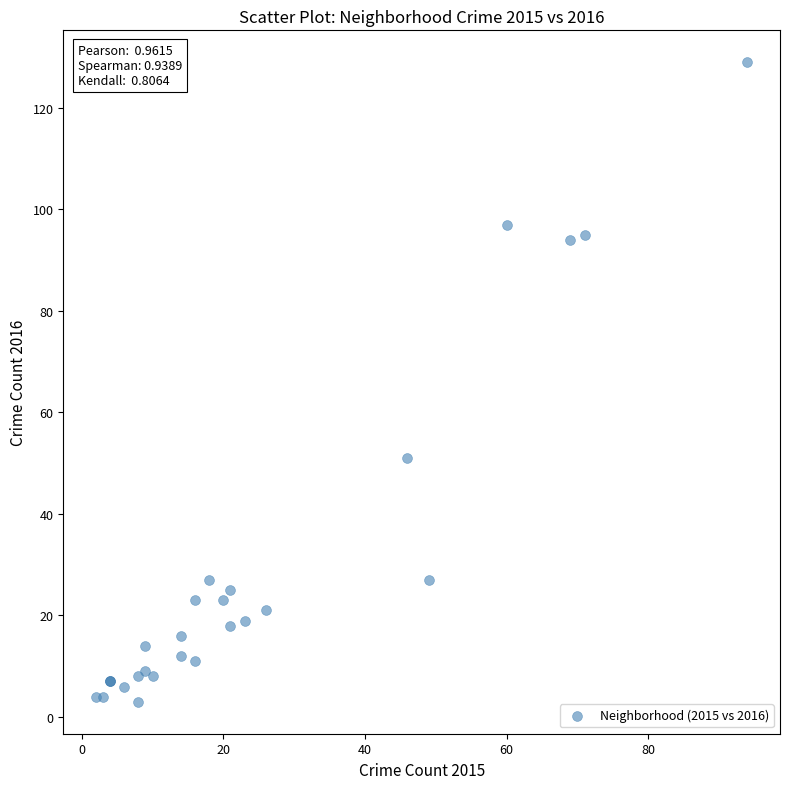

What Y value in the scatter plot is closest to 66?

51